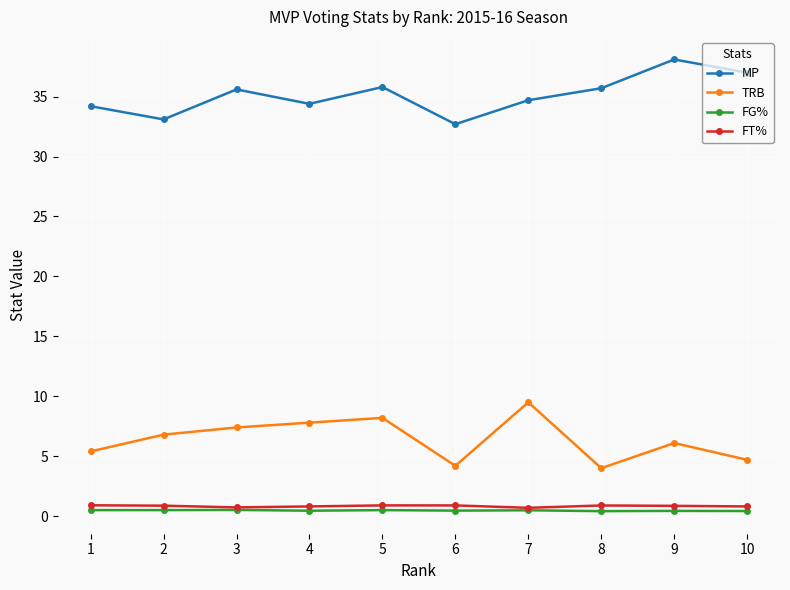

True or false: FT% and TRB intersect in this chart.

False